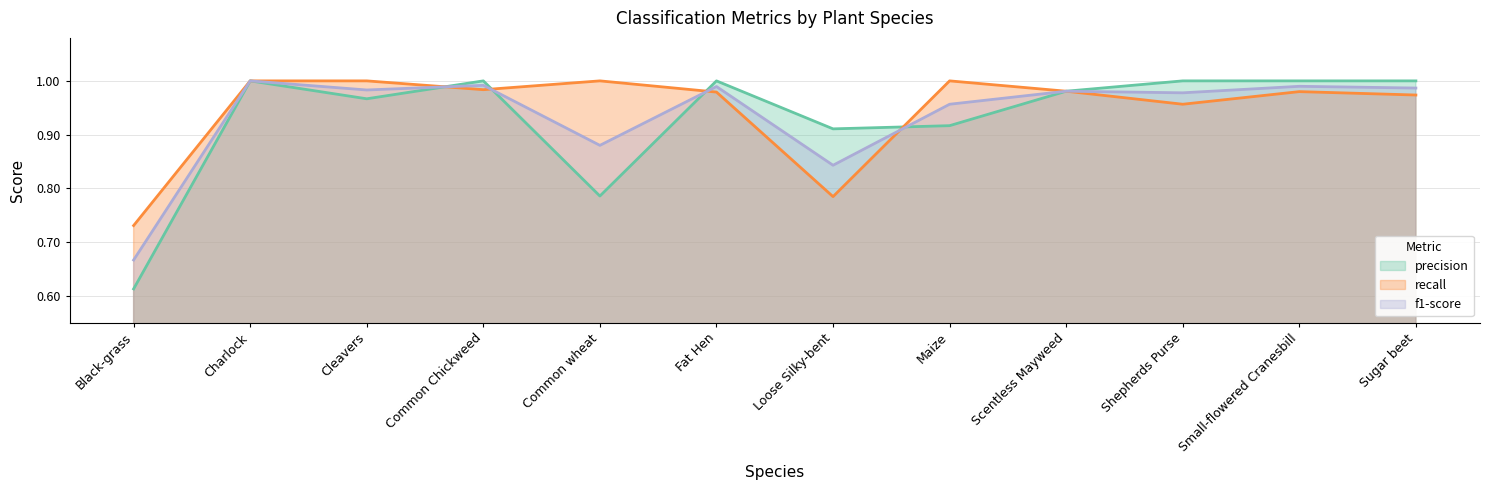

Reading left to right, what are all the values shown in this chart?

precision: Black-grass=0.6	Charlock=1.0	Cleavers=1.0	Common Chickweed=1.0	Common wheat=0.8	Fat Hen=1.0	Loose Silky-bent=0.9	Maize=0.9	Scentless Mayweed=1.0	Shepherds Purse=1.0	Small-flowered Cranesbill=1.0	Sugar beet=1.0
recall: Black-grass=0.7	Charlock=1.0	Cleavers=1.0	Common Chickweed=1.0	Common wheat=1.0	Fat Hen=1.0	Loose Silky-bent=0.8	Maize=1.0	Scentless Mayweed=1.0	Shepherds Purse=1.0	Small-flowered Cranesbill=1.0	Sugar beet=1.0
f1-score: Black-grass=0.7	Charlock=1.0	Cleavers=1.0	Common Chickweed=1.0	Common wheat=0.9	Fat Hen=1.0	Loose Silky-bent=0.8	Maize=1.0	Scentless Mayweed=1.0	Shepherds Purse=1.0	Small-flowered Cranesbill=1.0	Sugar beet=1.0